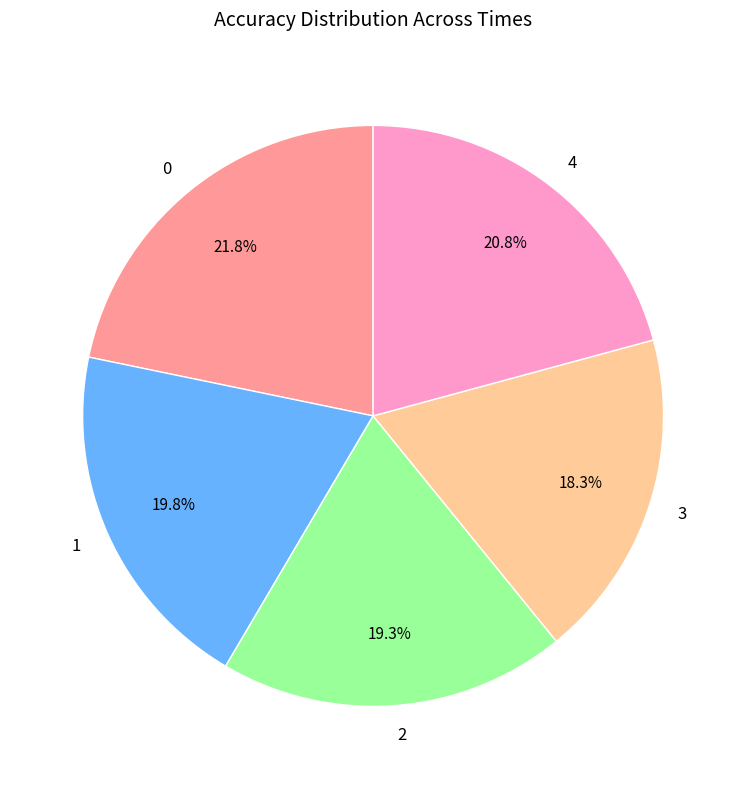

Which has a higher value, 4 or 2?

4